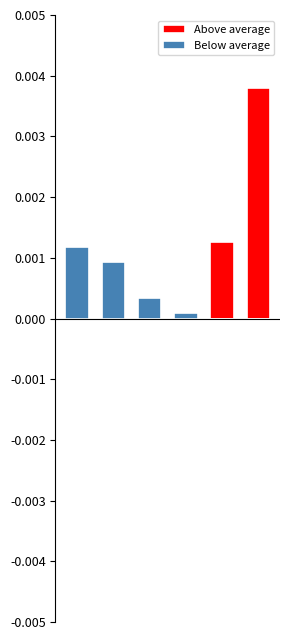

What are all the series names shown in the legend?

Above average, Below average